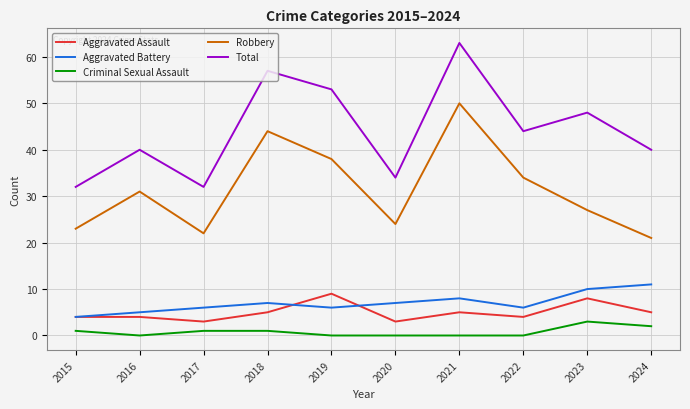

What is the difference between the maximum and minimum values in the Total series?

31